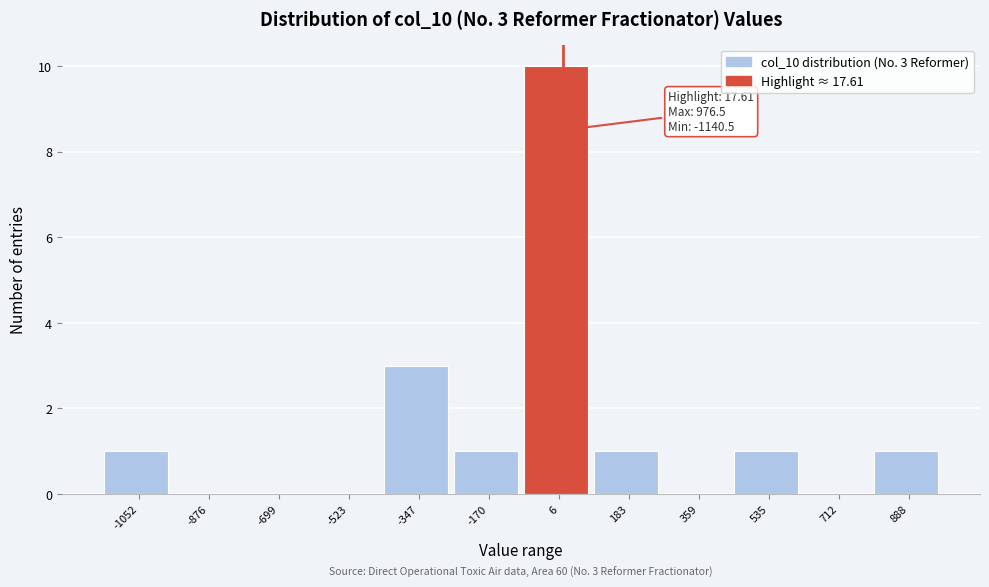

Which range on the x-axis has the tallest bar?

-80 to 100